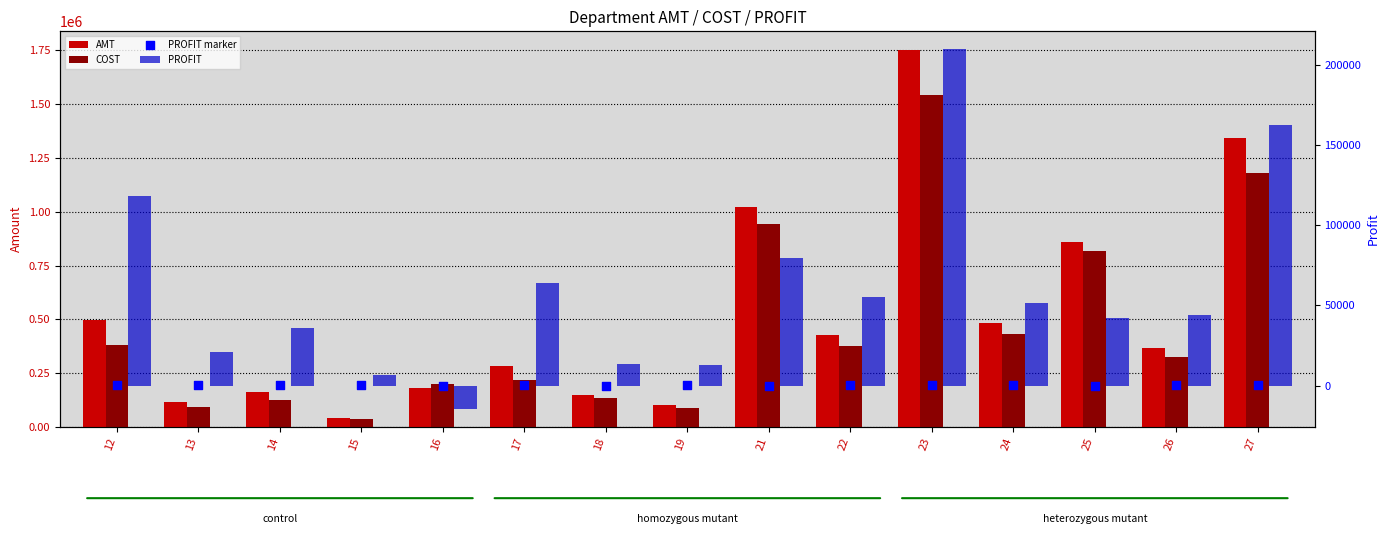

Which series reaches the minimum Y coordinate?

PROFIT